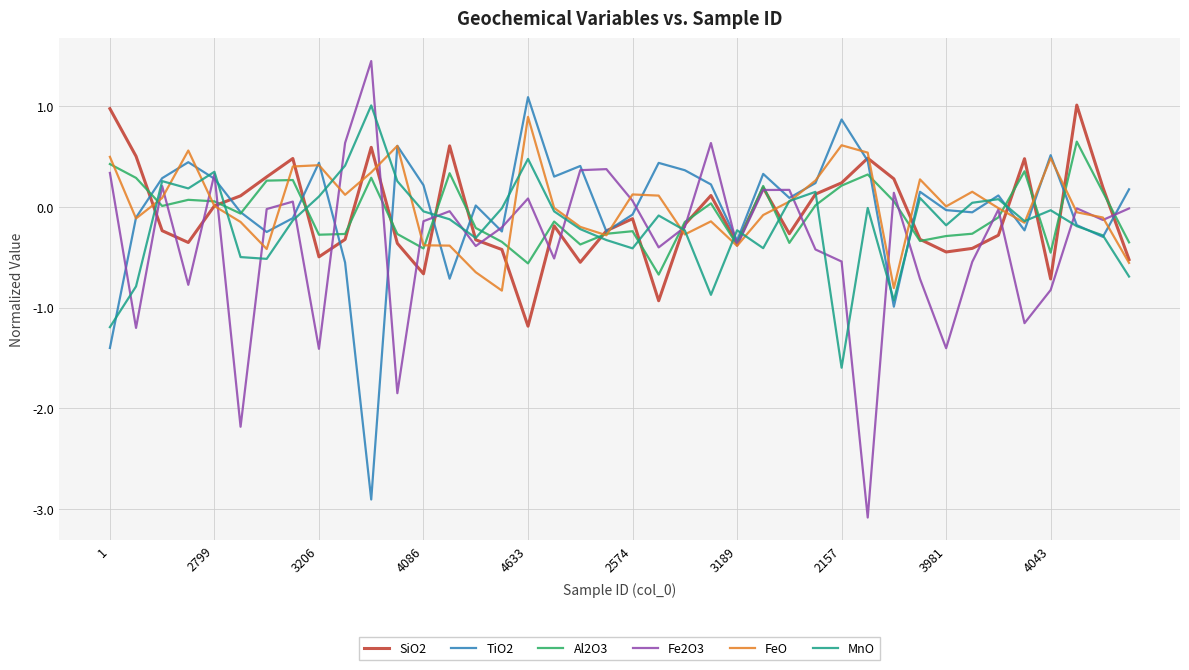

What is the highest value of the Al2O3 series?

0.6